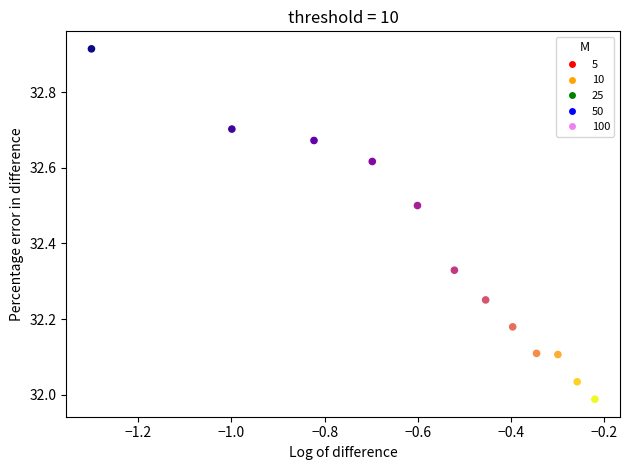

What is the range of Y values (max minus min)?

0.9